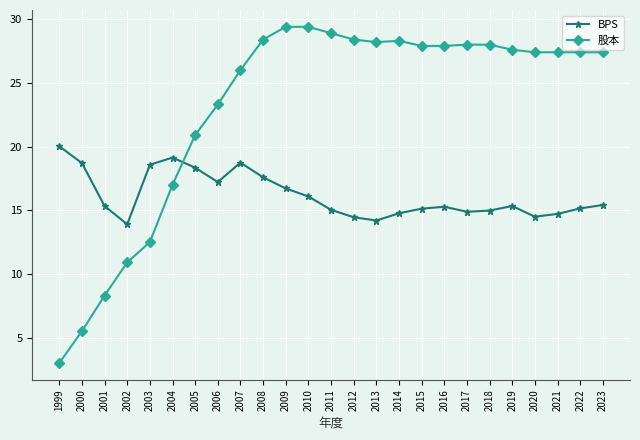

Rank the series by their average value, from highest to lowest.

股本, BPS